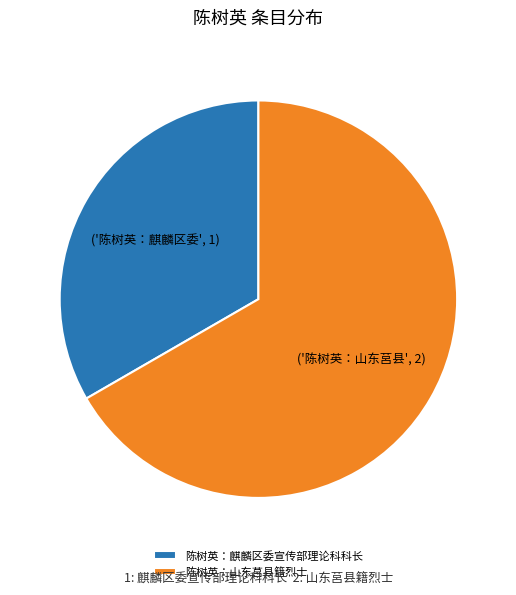

How many slices are in this pie chart?

2